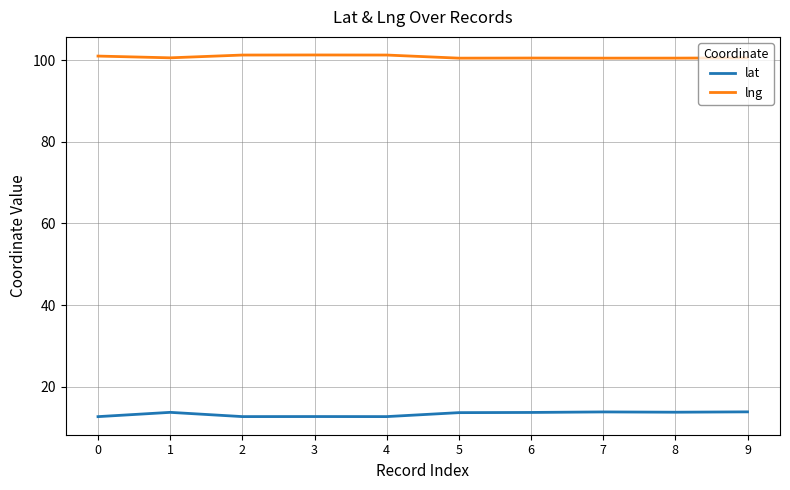

What is the difference between the highest and lowest values at 8?

86.7